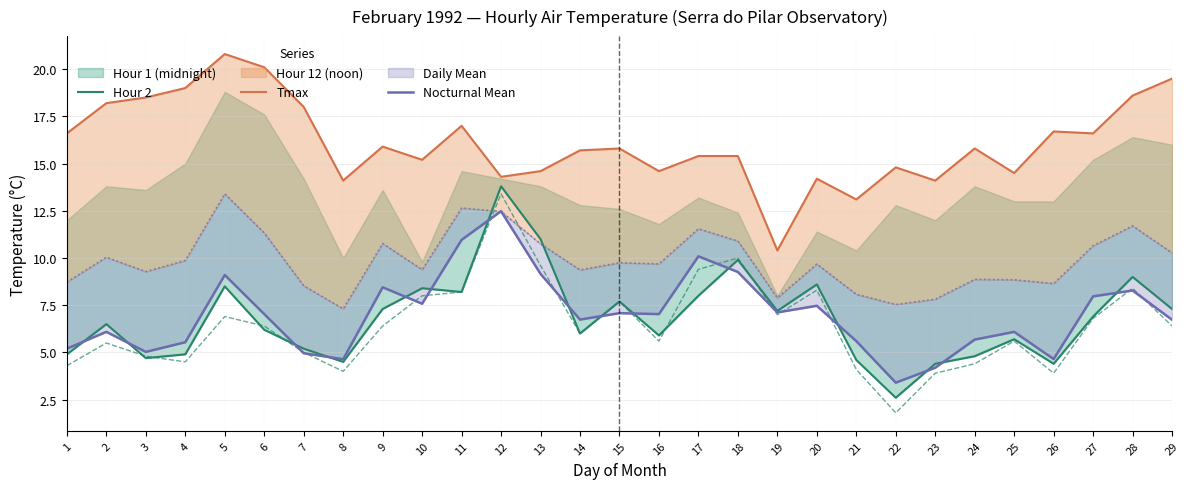

What is the difference between the Hour 2 values at 9 and 10?

1.1